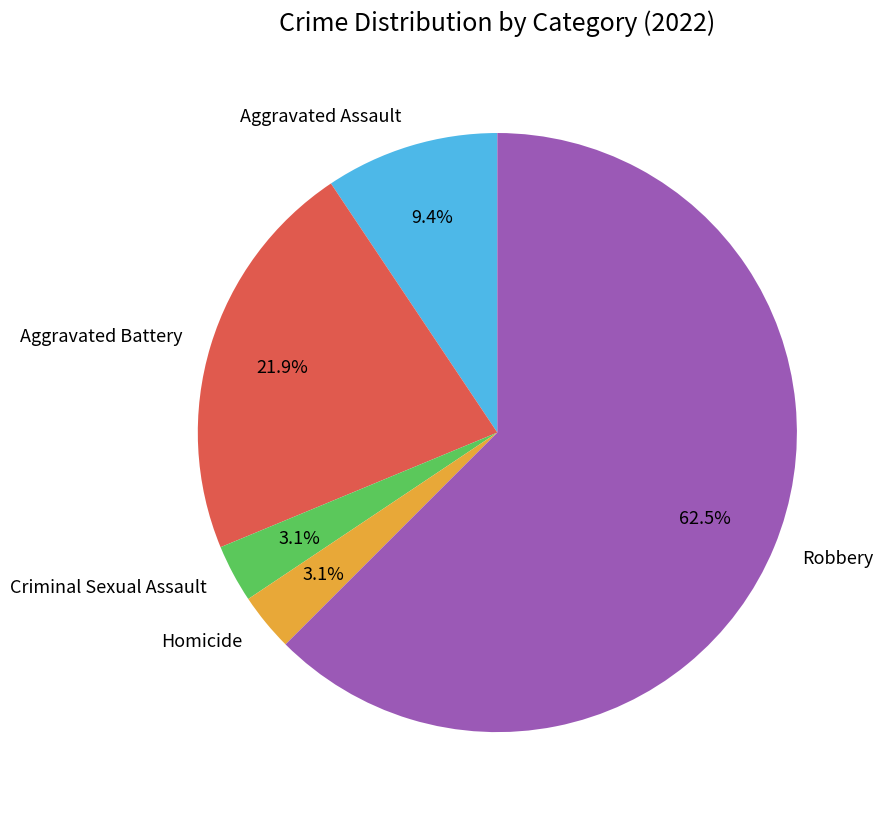

Is there a majority slice in this chart?

Yes